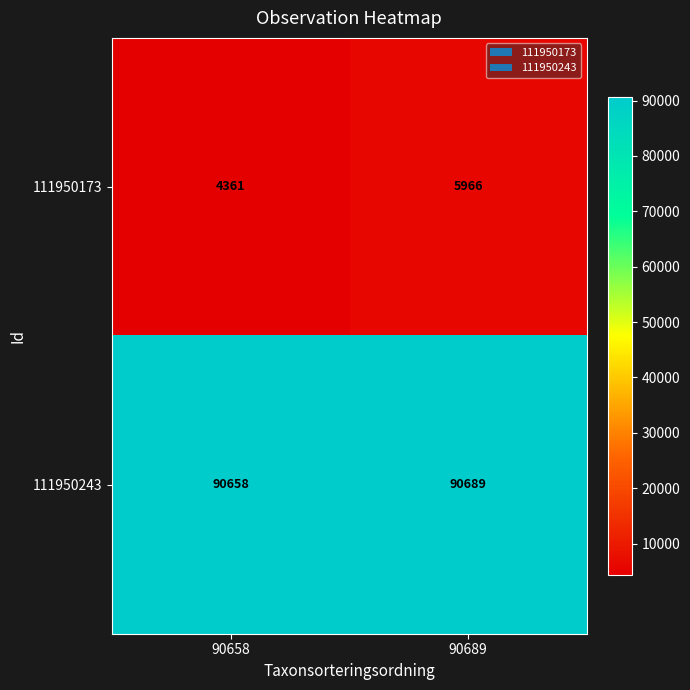

What is the average value of the 111950243 series?

90674